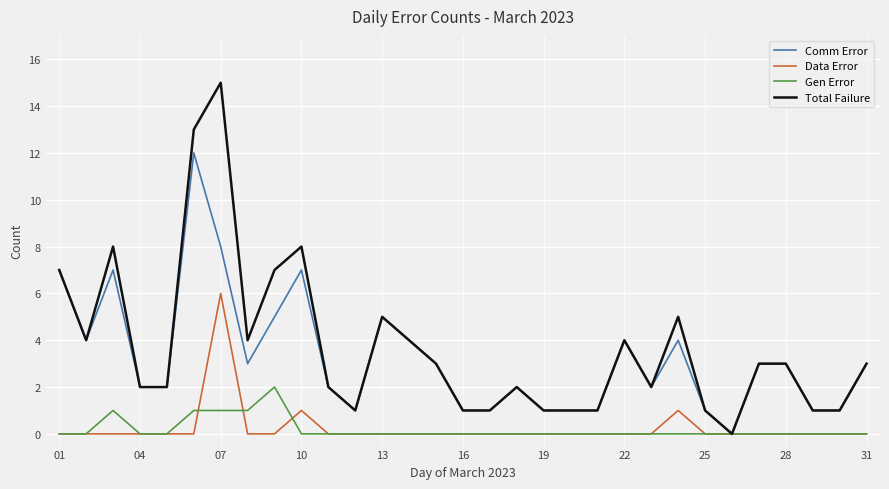

Which series has the widest spread of values?

Total Failure